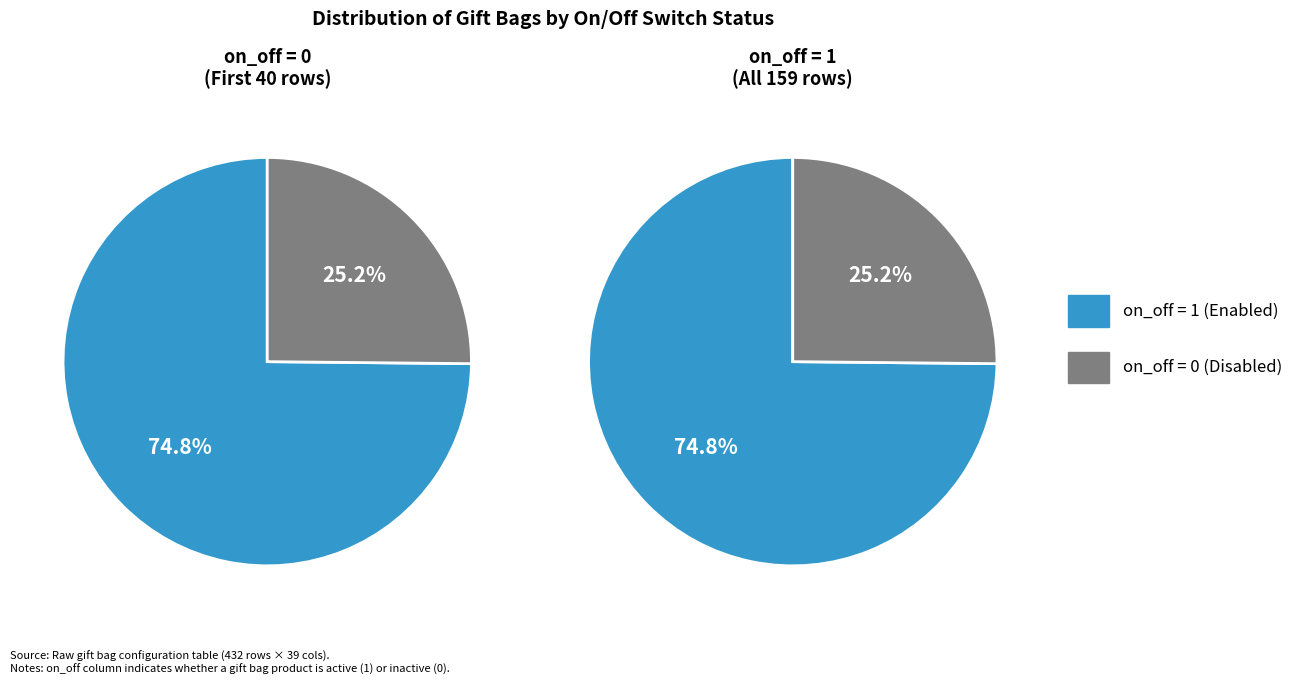

Approximately how many times larger is the value at on (1) compared to off (0)?

3.0